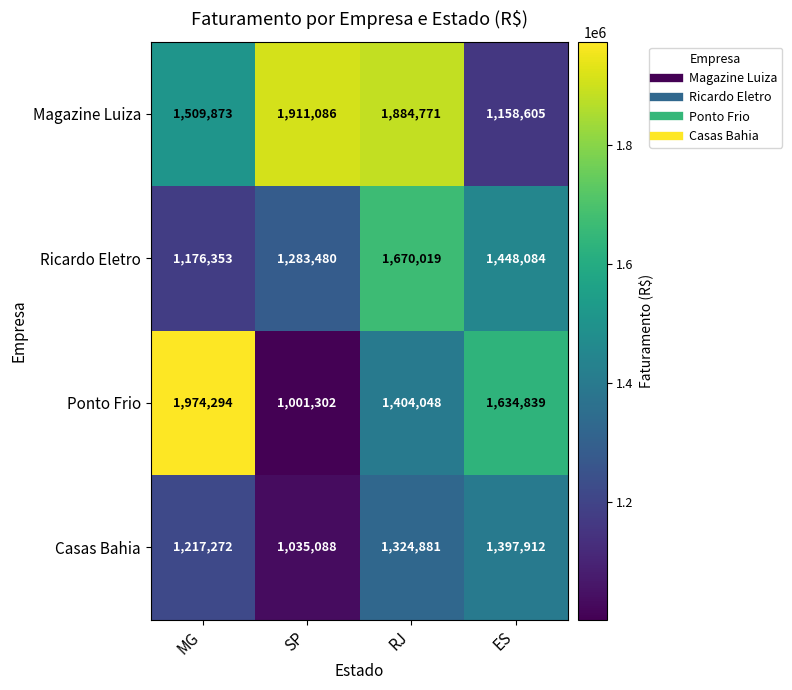

At which category is the sum across all series the highest?

RJ